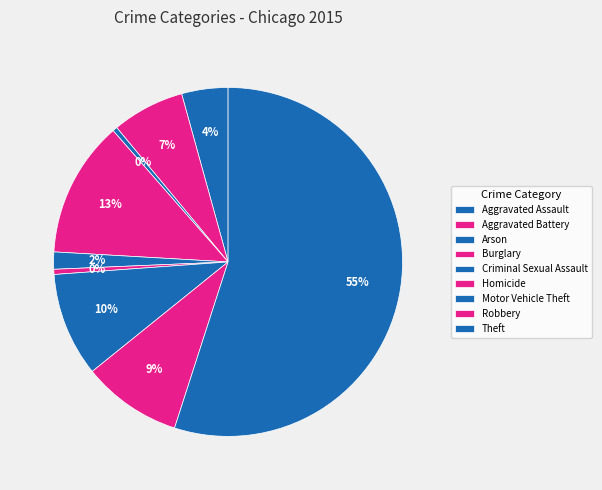

What is the largest slice in the pie chart?

Theft